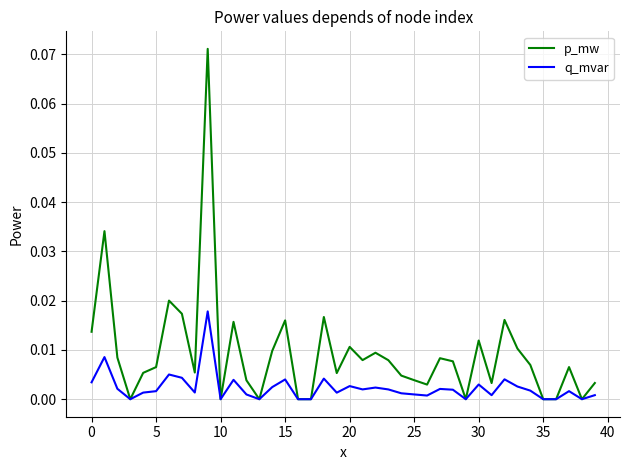

What is the sum of all p_mw values?

0.4